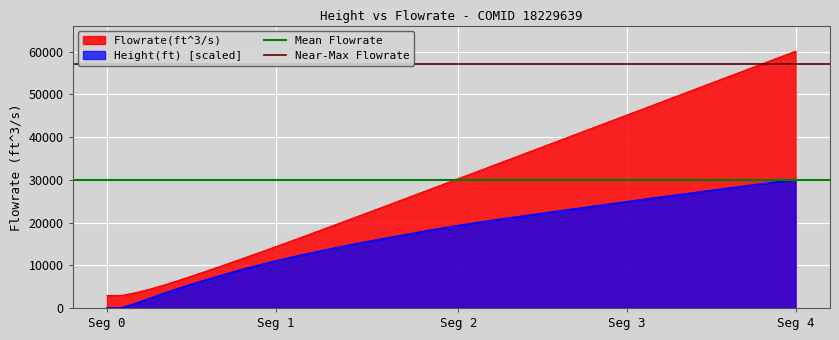

True or false: Height(ft) [scaled] and Flowrate(ft^3/s) cross at least once.

False